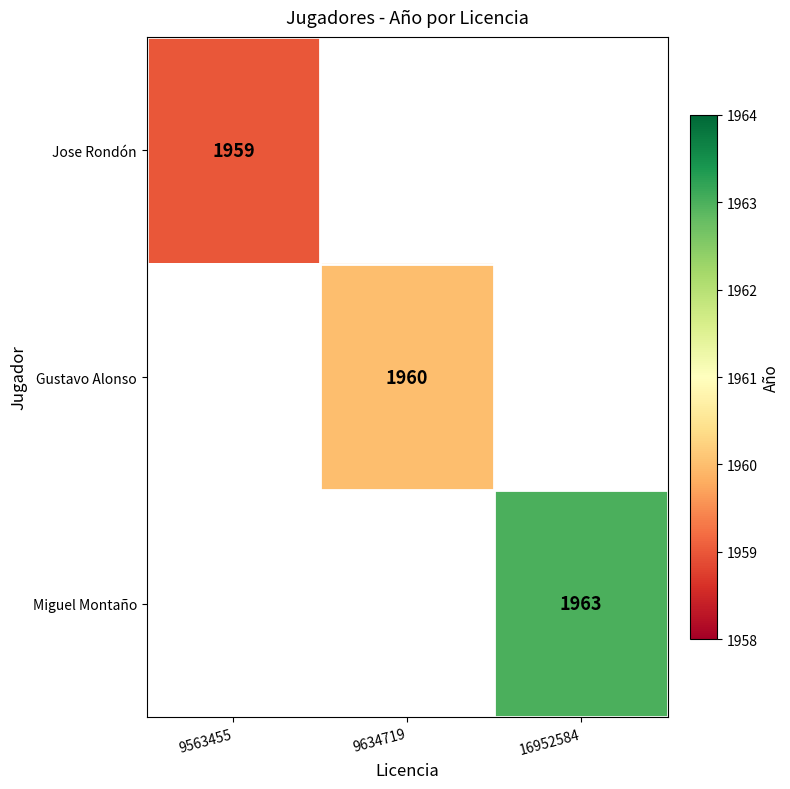

What is the minimum value shown in the chart?

1959.0